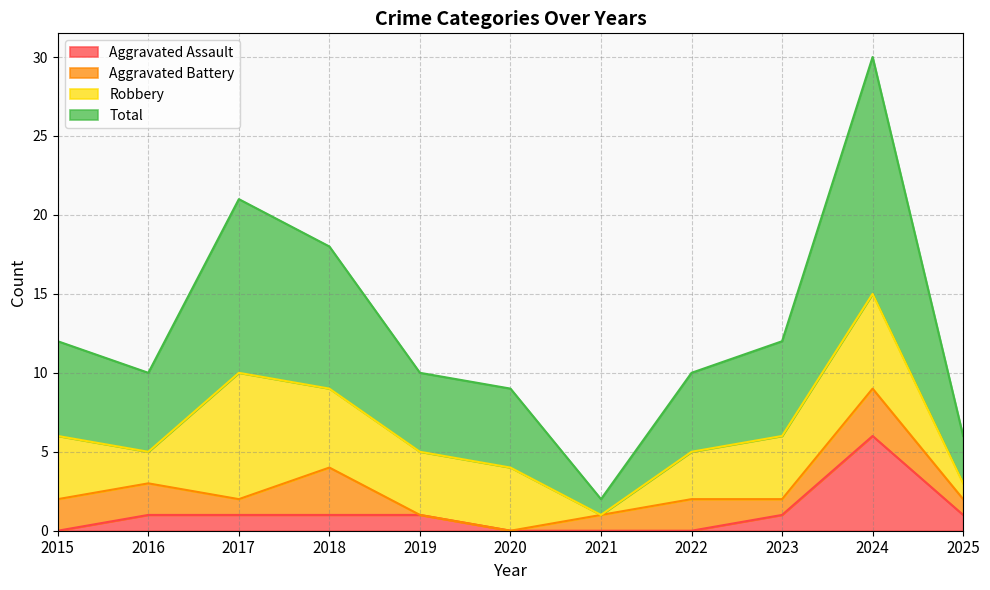

At which category is the sum across all series the highest?

2024